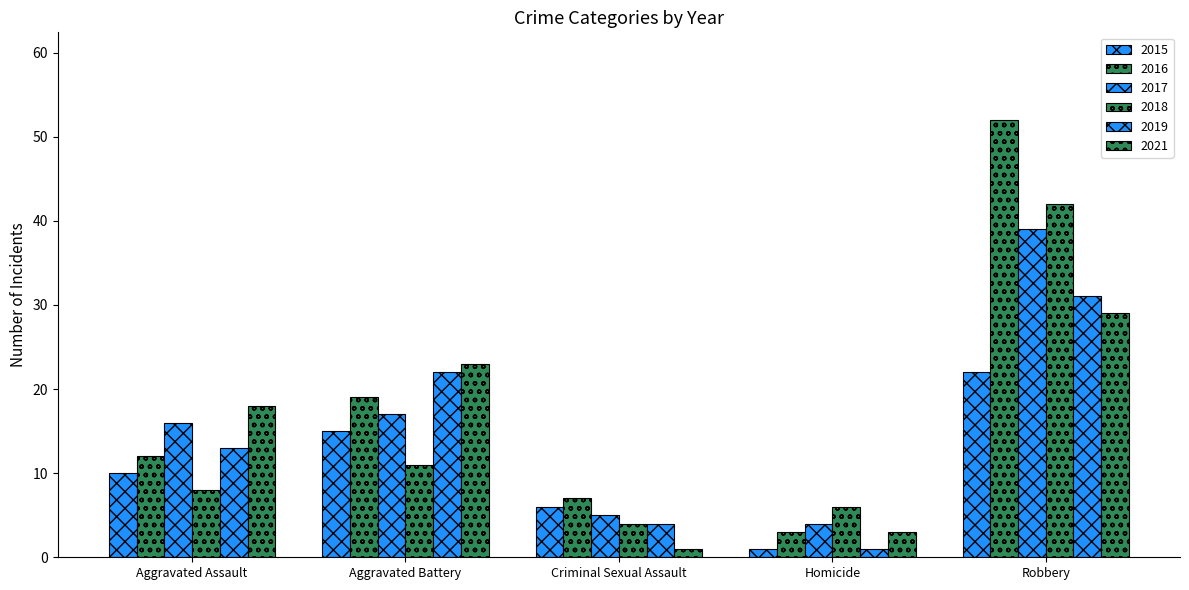

Are the bars horizontal?

No